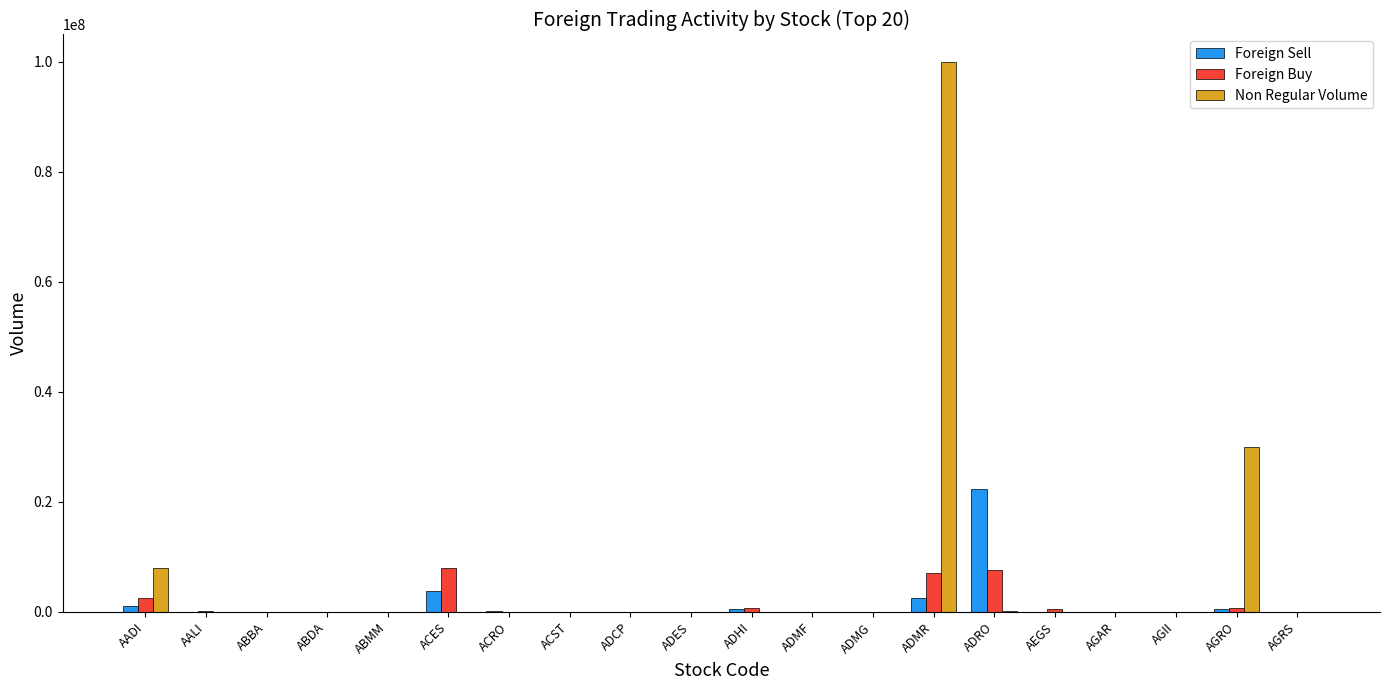

At which label is Non Regular Volume closest to 50000000?

AGRO